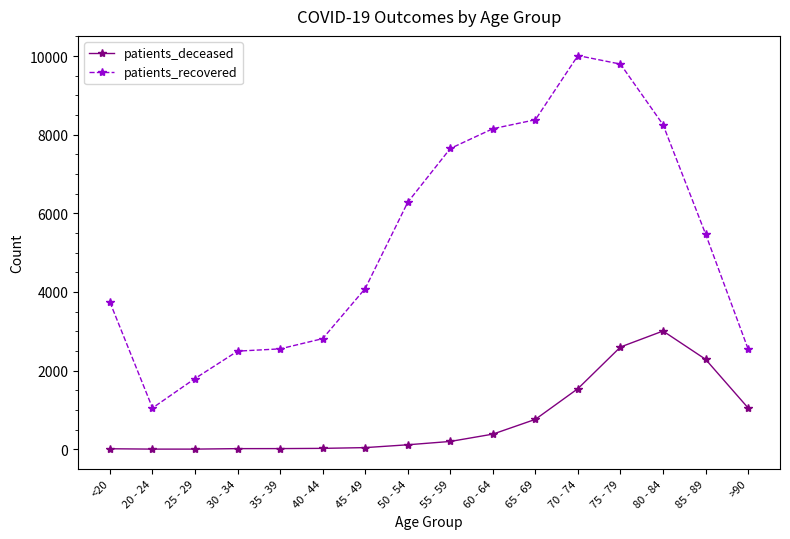

Count the number of data series in this chart.

2